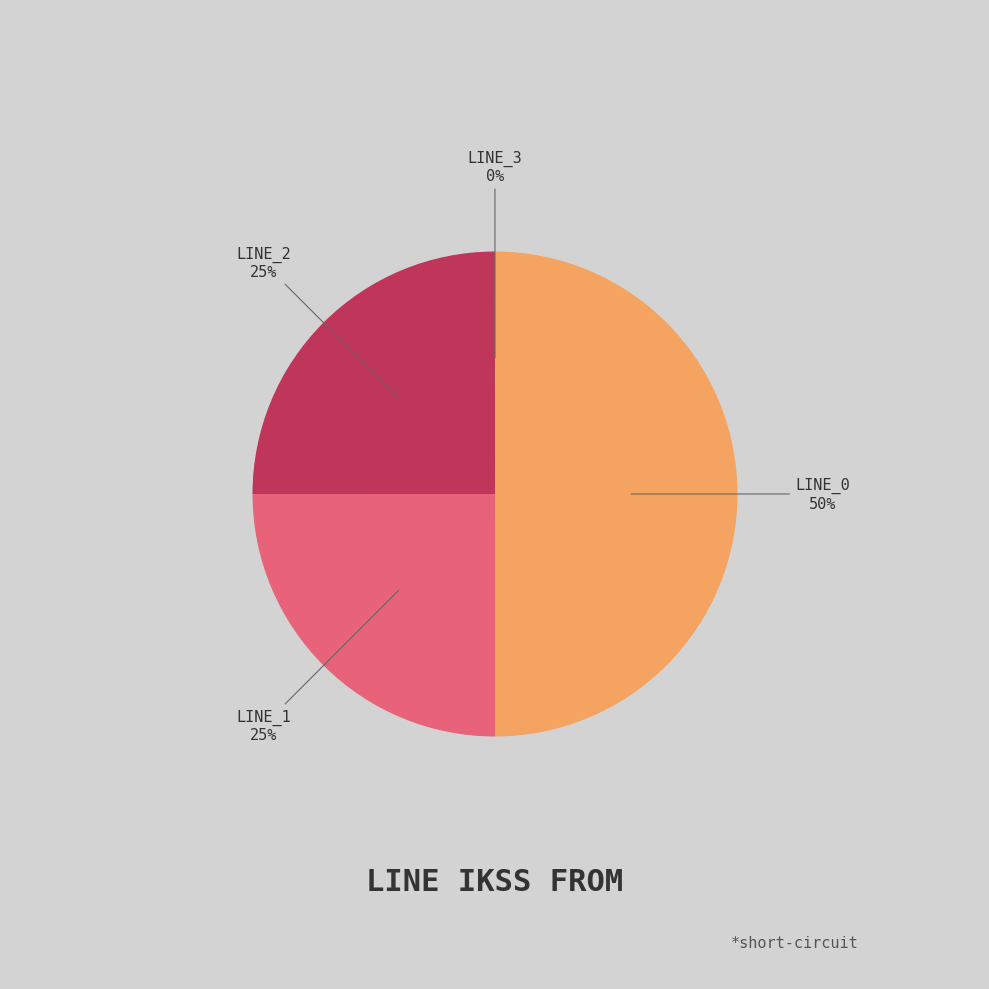

To the nearest percent, what is the difference between the largest and smallest slice percentages?

50%